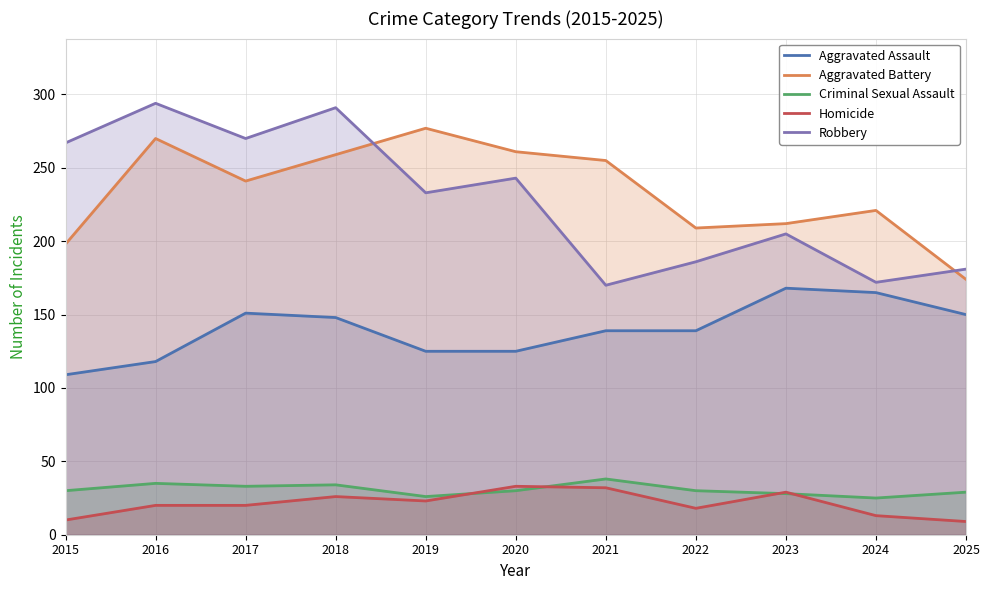

What are all the series names shown in the legend?

Aggravated Assault, Aggravated Battery, Criminal Sexual Assault, Homicide, Robbery